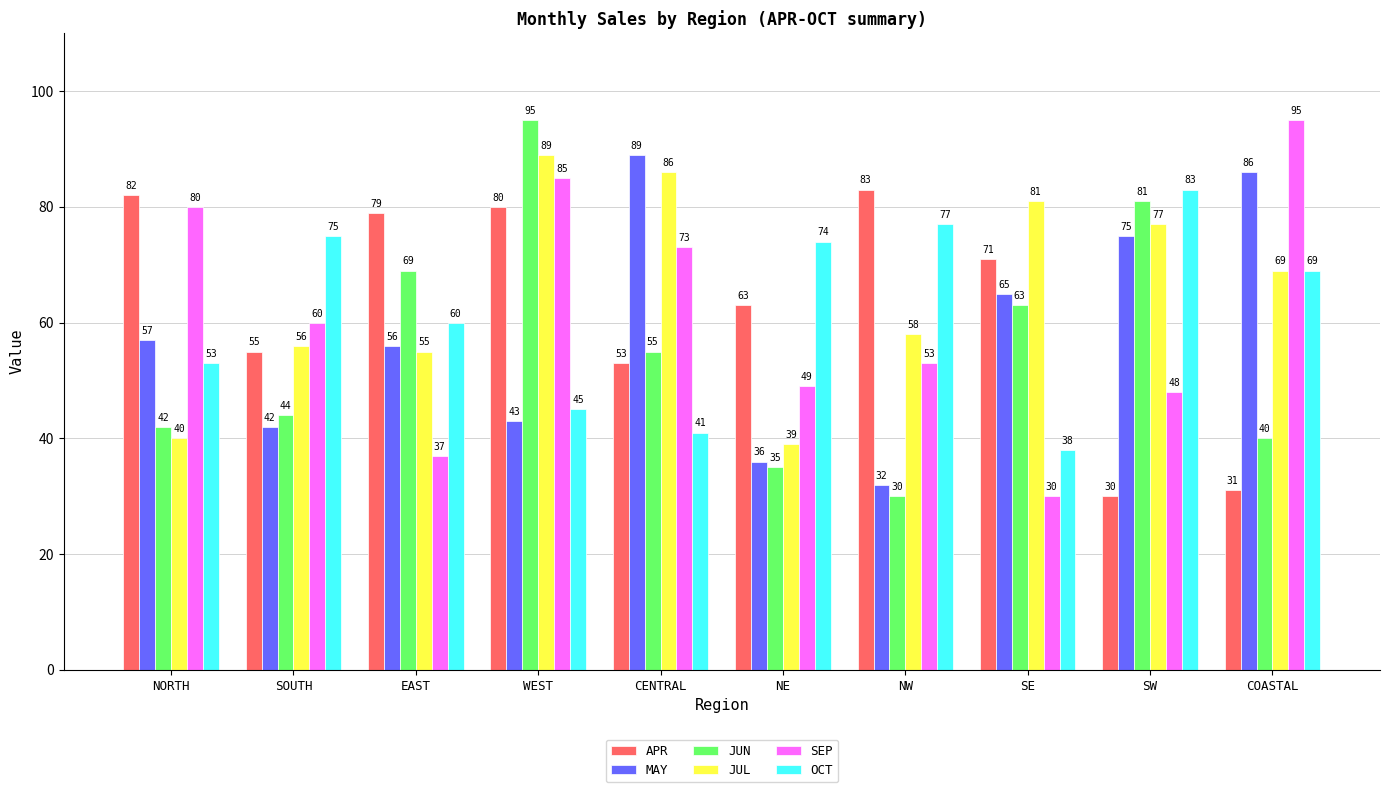

How many categories are shown in the chart?

10